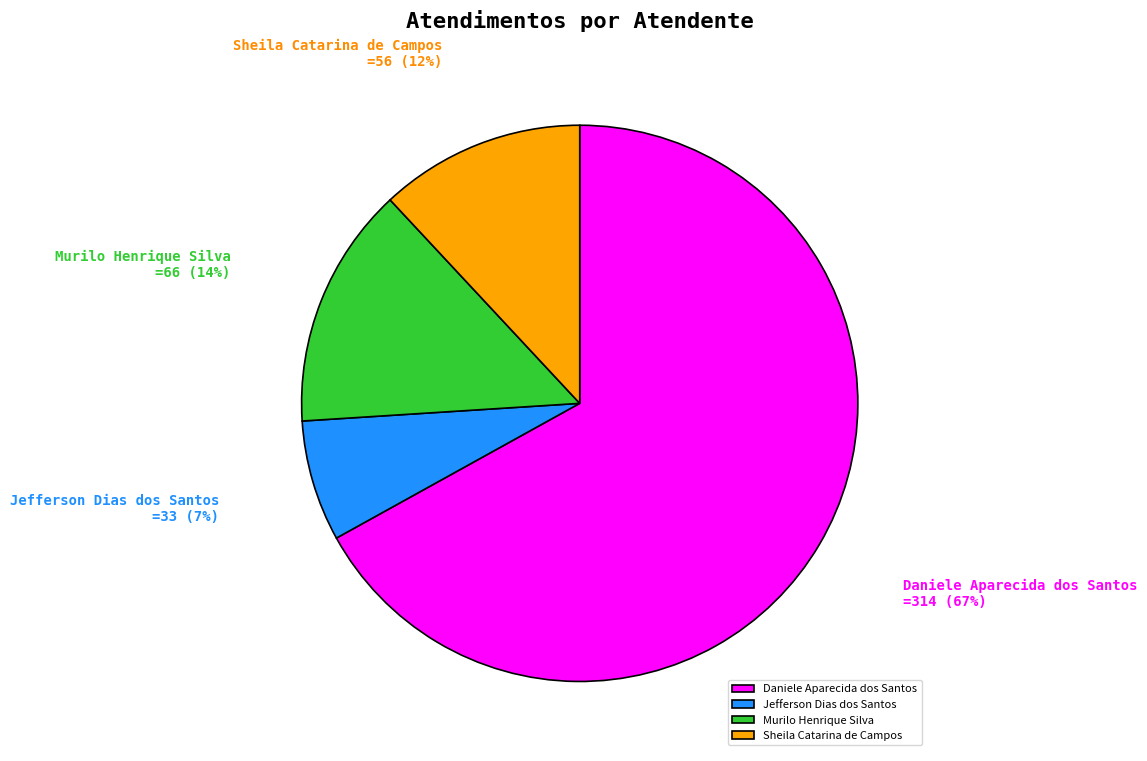

Combined, do Jefferson Dias dos Santos and Daniele Aparecida dos Santos account for over 50%?

Yes